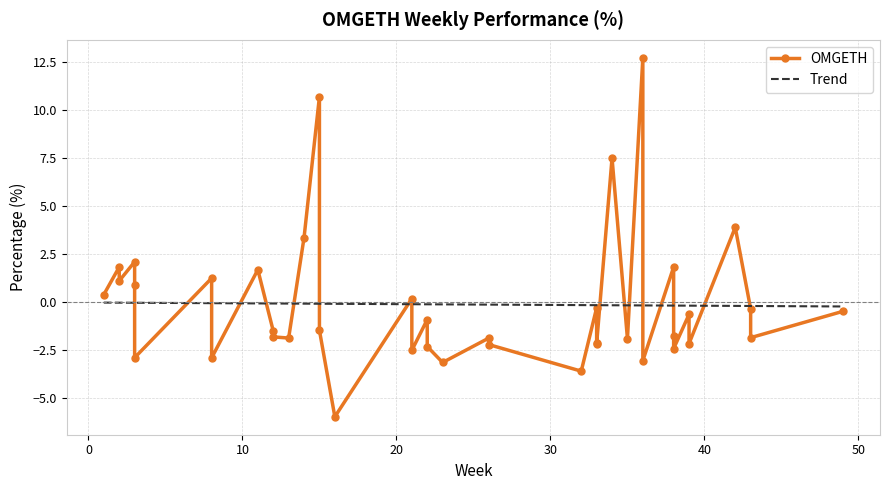

How many values are below -1?

21